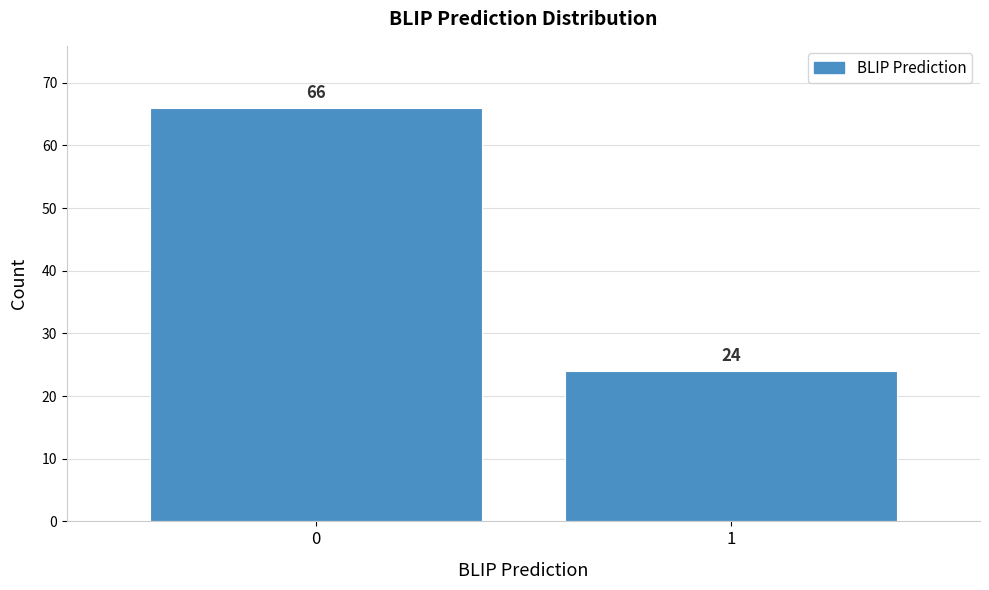

Reading left to right, transcribe all the data shown in this chart.

0=66	1=24